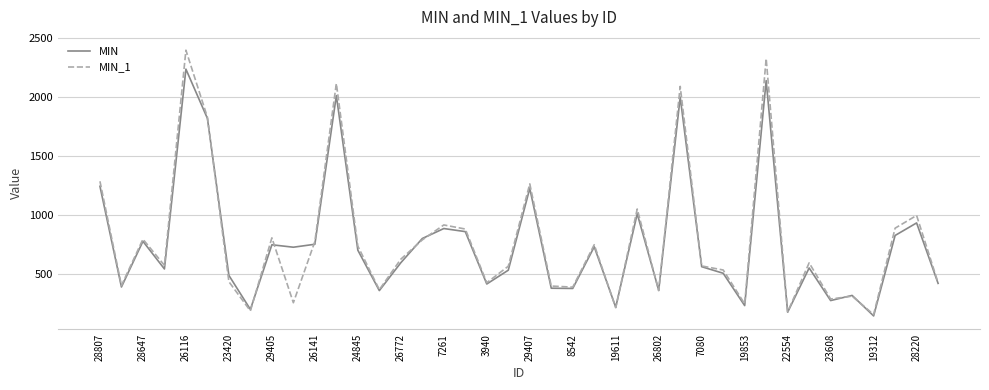

List the series in order of their peak value, lowest first.

MIN, MIN_1